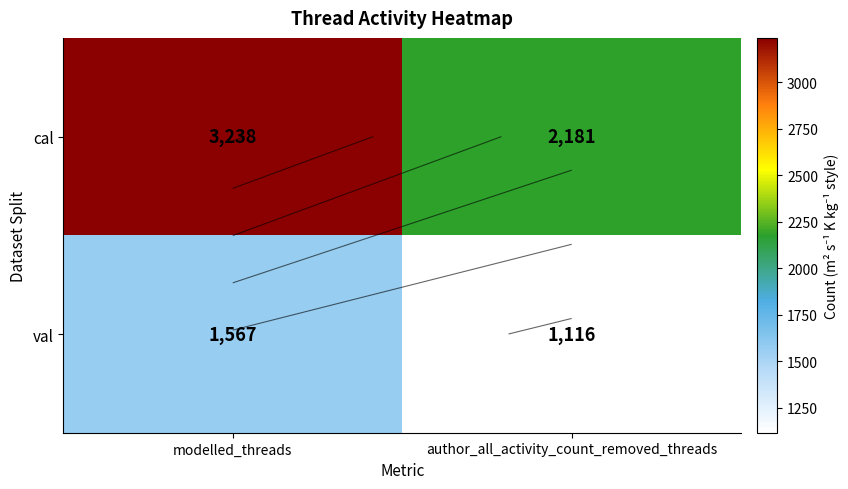

Which has a higher value, author_all_activity_count_removed_threads or modelled_threads?

modelled_threads